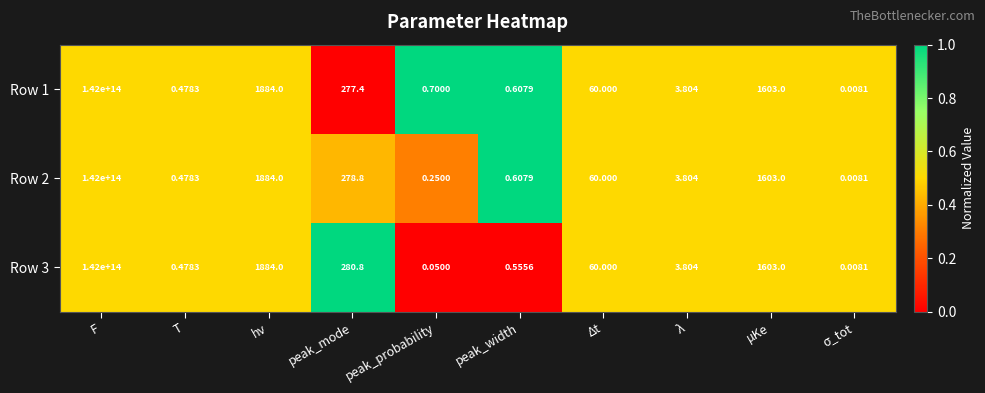

At which label does Row 3 reach its peak?

F